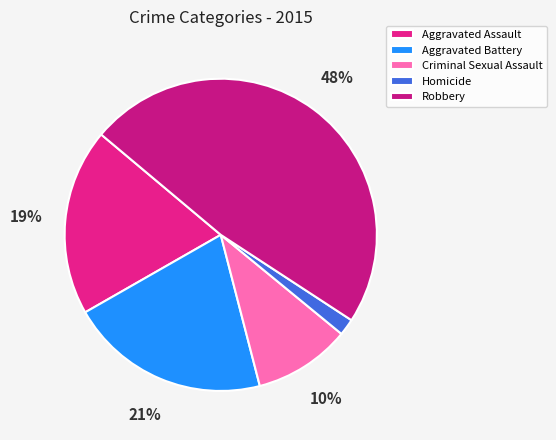

To the nearest percent, what is the difference between the Criminal Sexual Assault and Homicide slice percentages?

8%